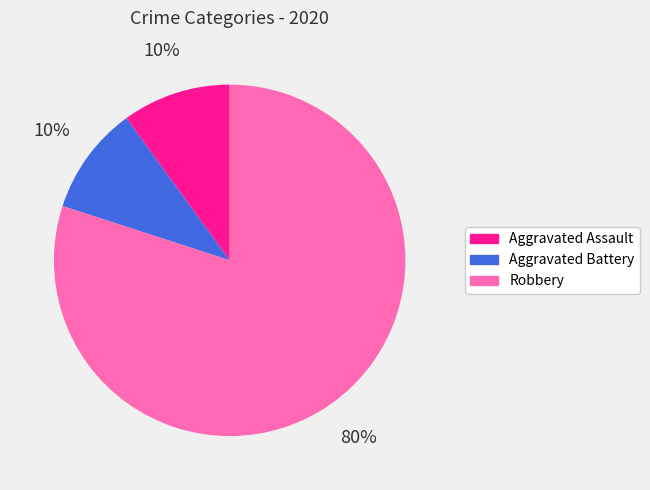

True or false: Aggravated Assault accounts for 10% of the total.

True